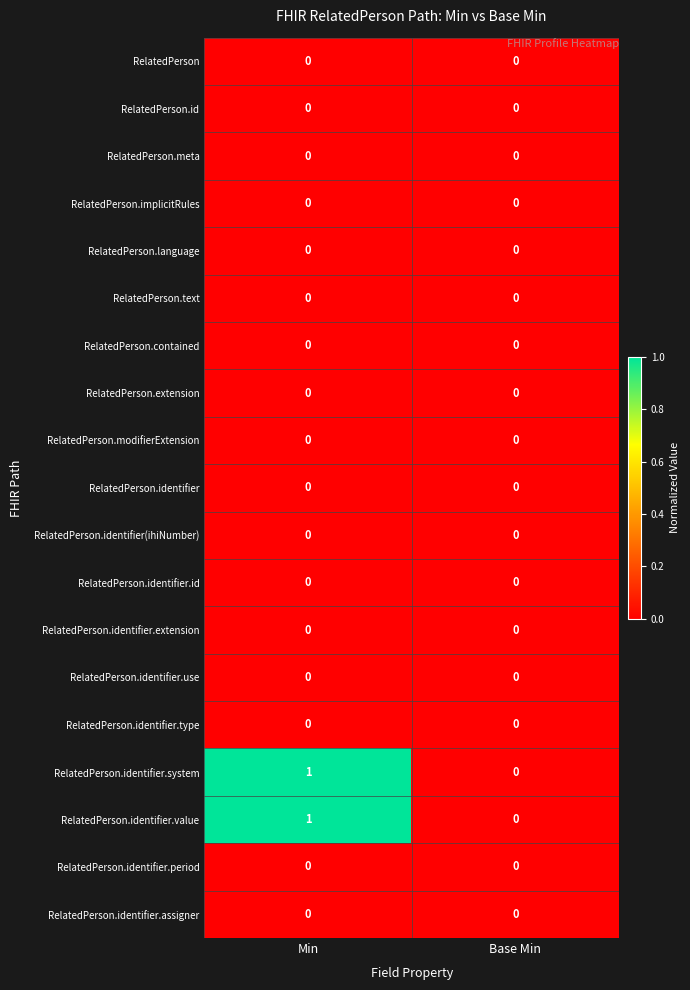

What is the maximum value shown in the chart?

1